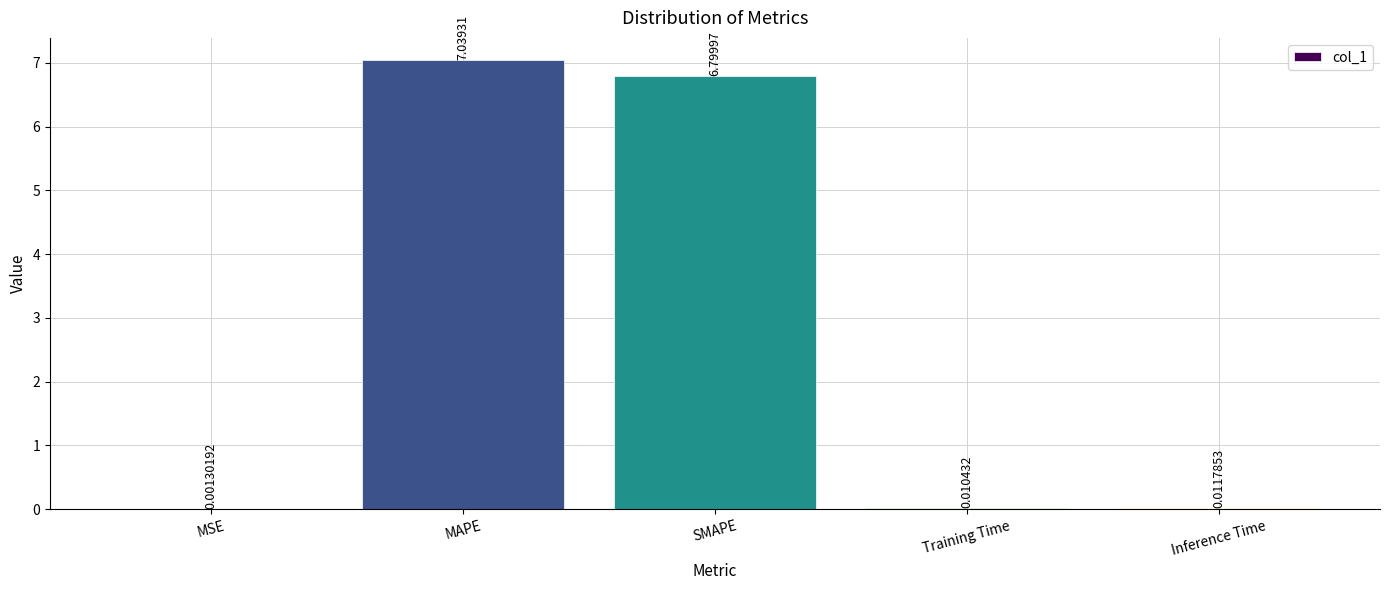

Are the bars grouped side by side (vs. stacked)?

No